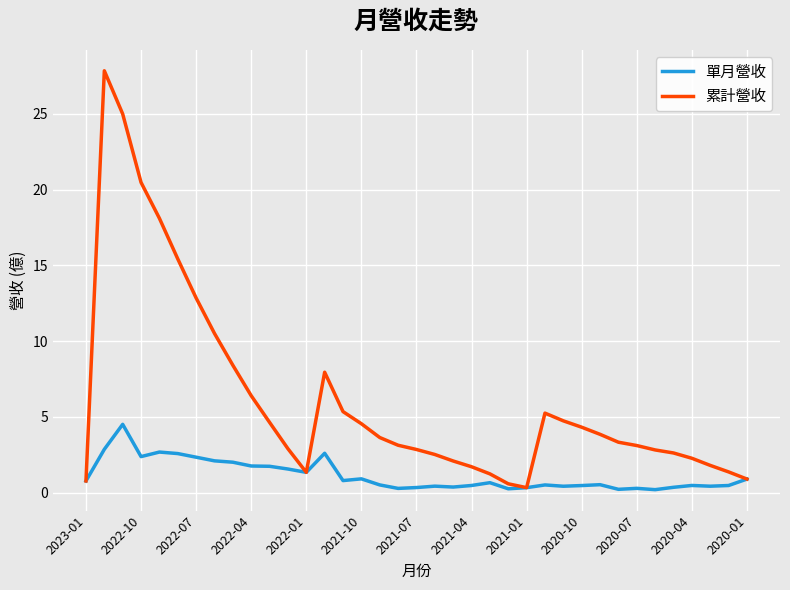

Which series has the largest total across all categories?

累計營收